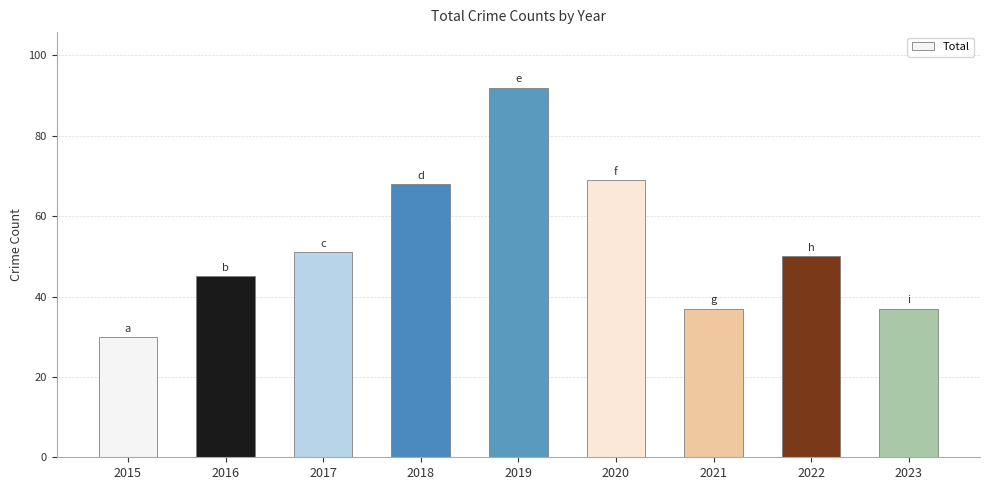

What is the ratio of the value at 2015 to the value at 2016?

0.7